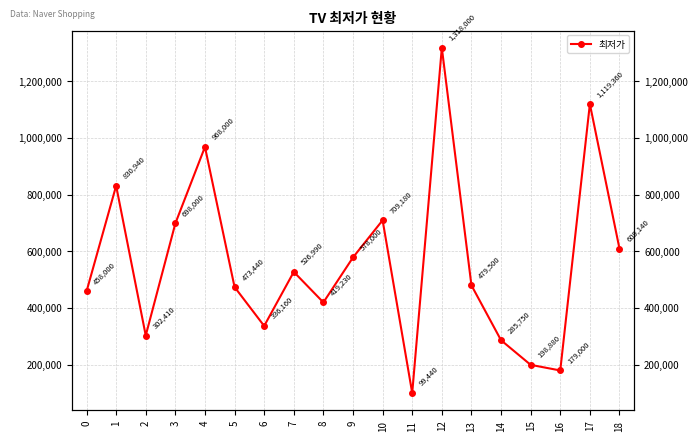

Which category has the highest value across all series?

12